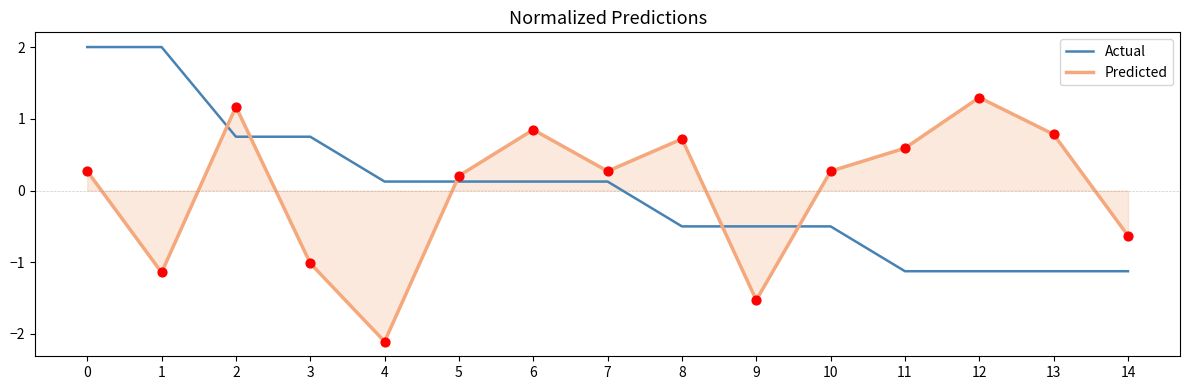

What is the total value across all series at 12?

0.2